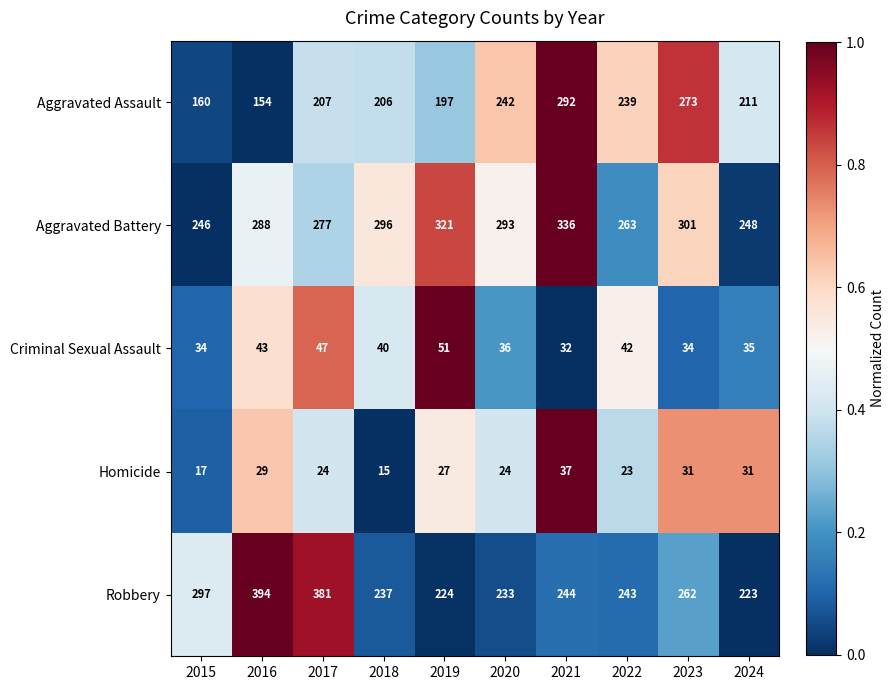

Which label corresponds to the smallest value in the chart?

2018